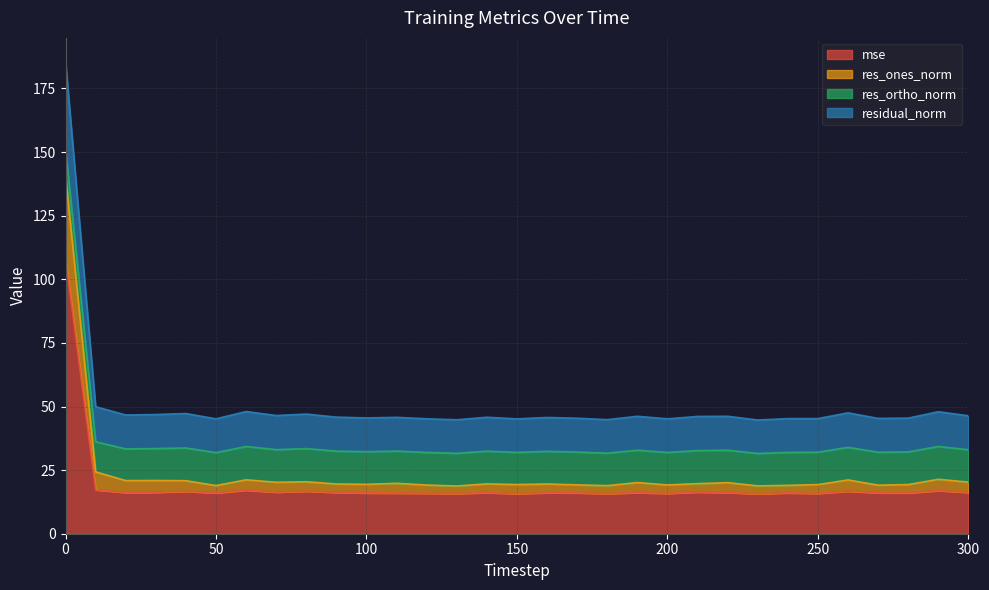

Between 20 and 100, which series saw the biggest shift?

res_ones_norm